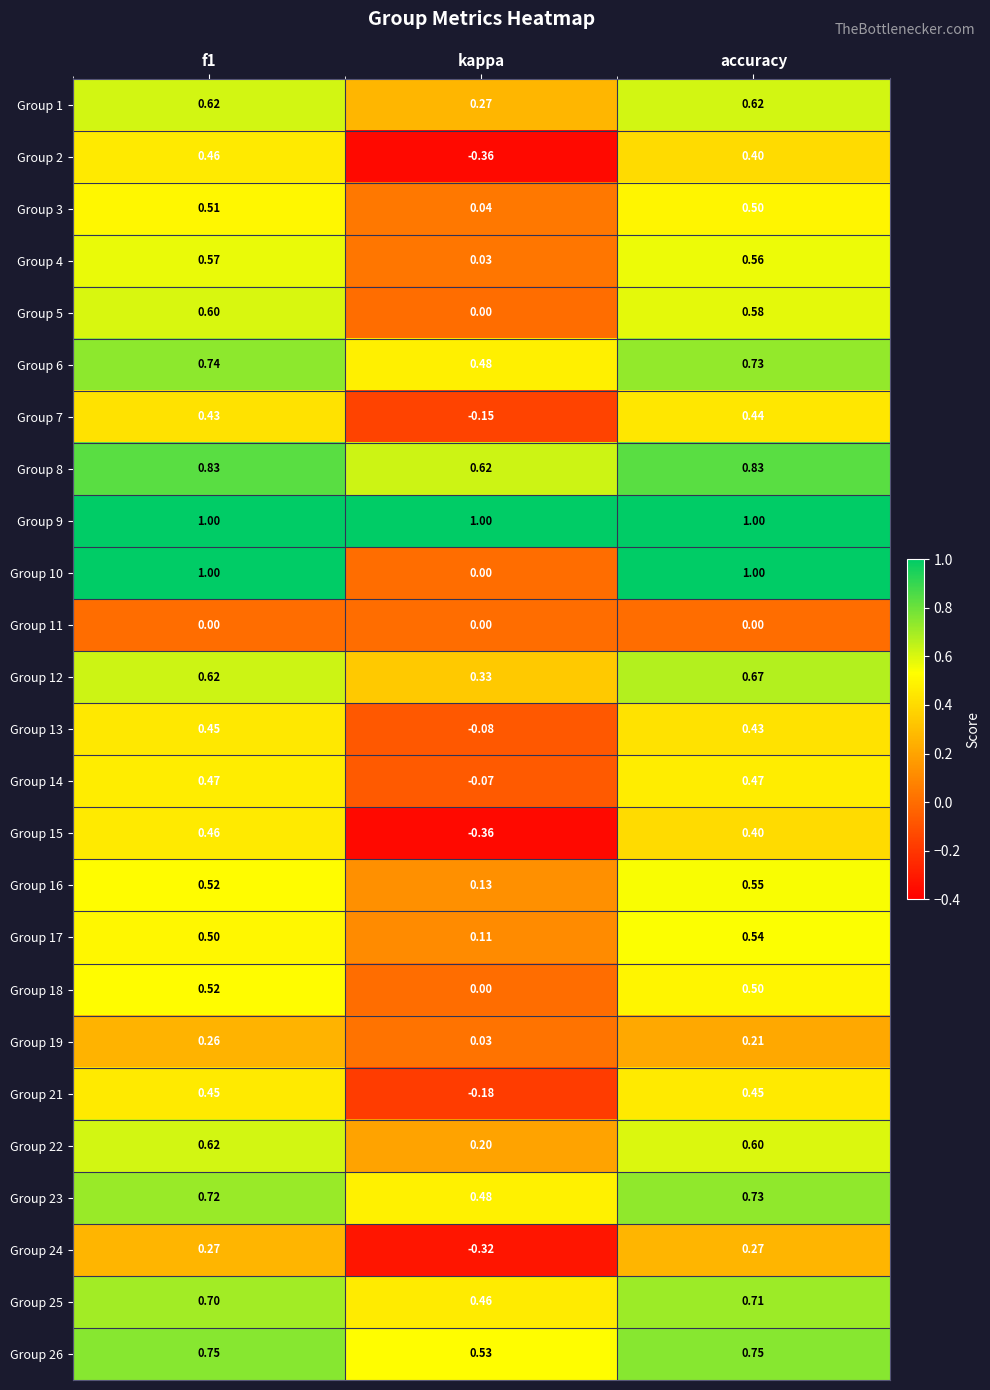

Is the value of Group 9 at accuracy greater than the value of Group 19 at kappa?

Yes